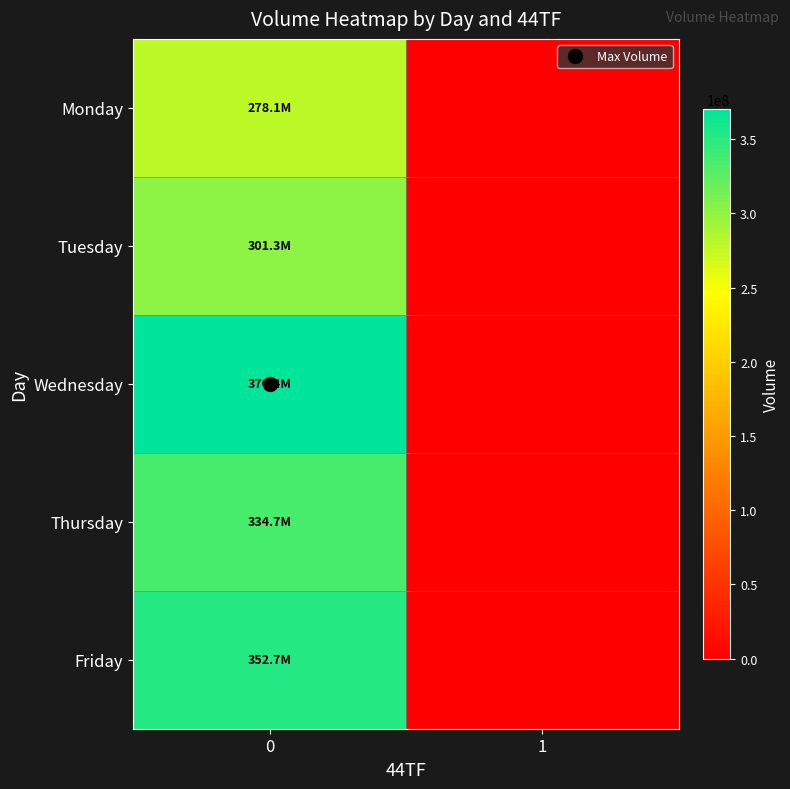

Between 0 and 1, which series saw the biggest shift?

Wednesday